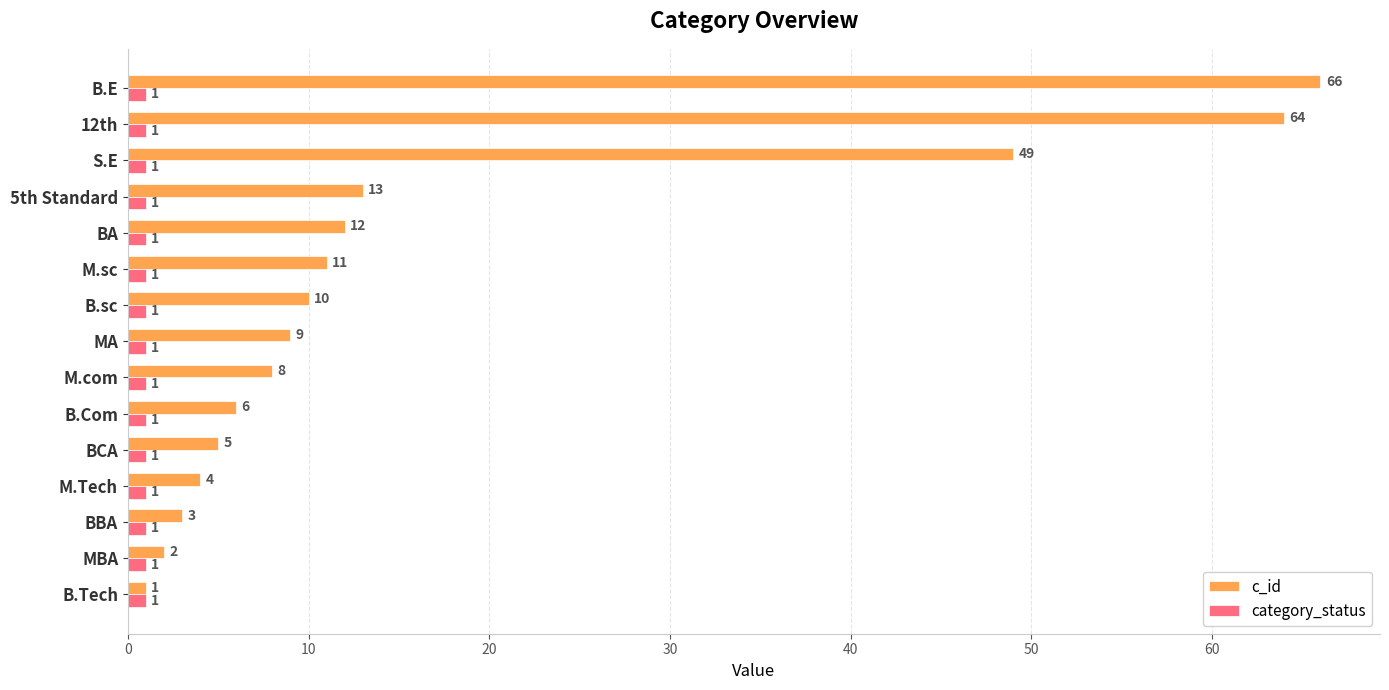

What is the sum of all category_status values?

15